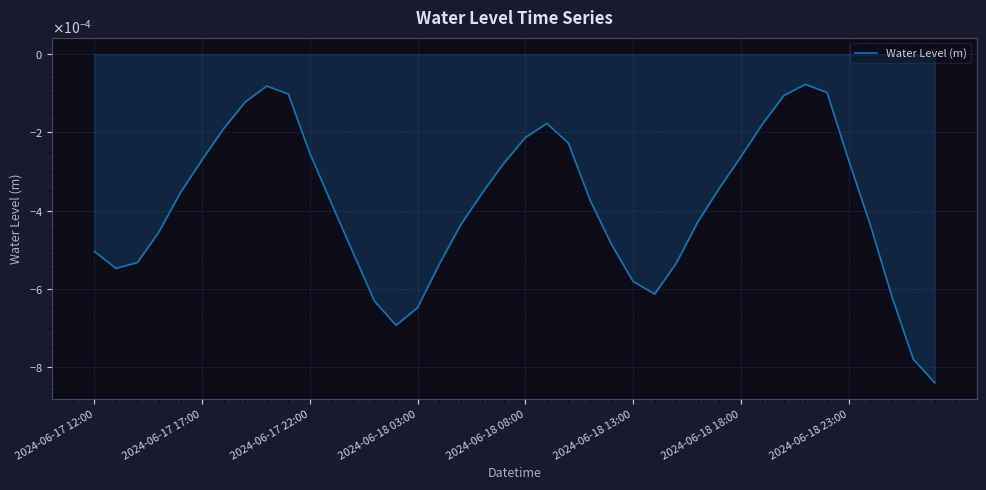

Where is the first local maximum?

8